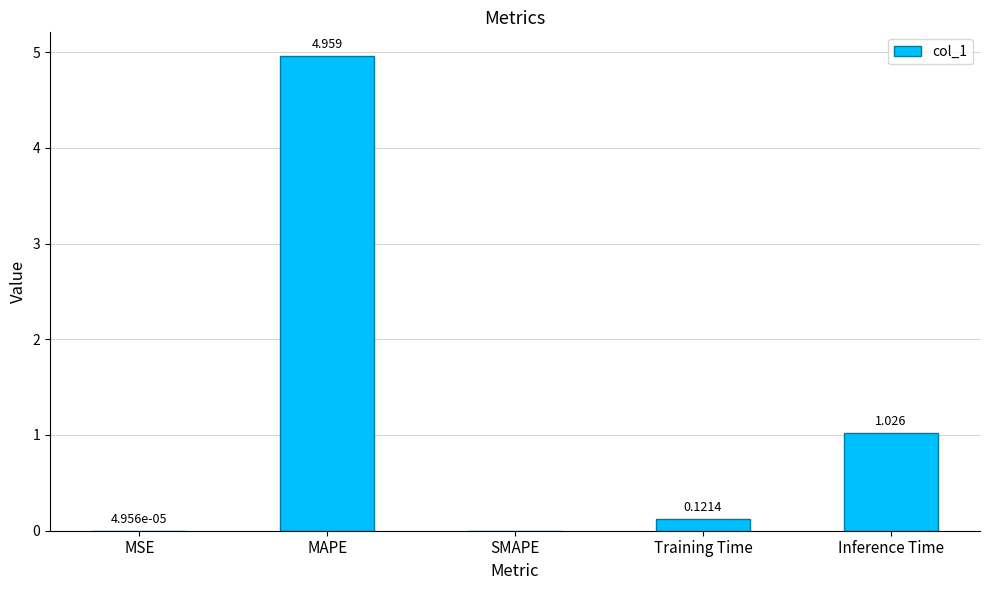

At which label is the value closest to 2?

Inference Time